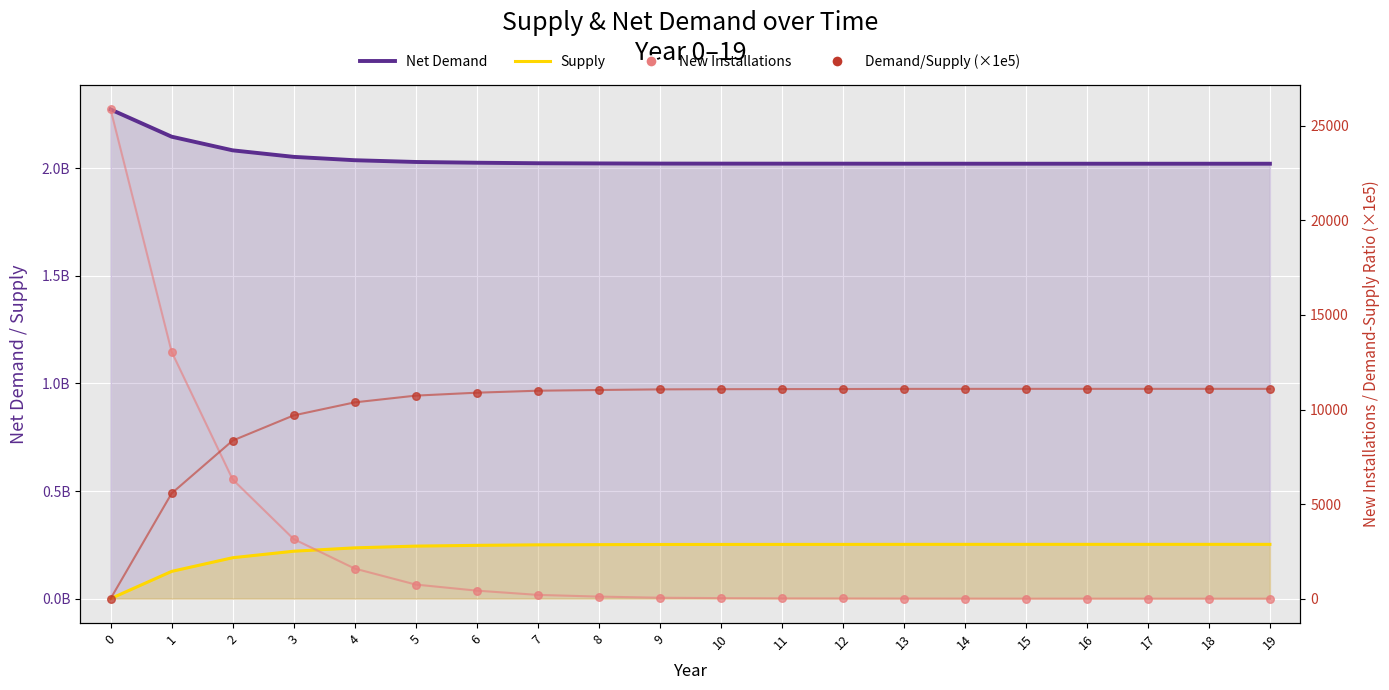

Which series contains the lowest Y value?

Supply